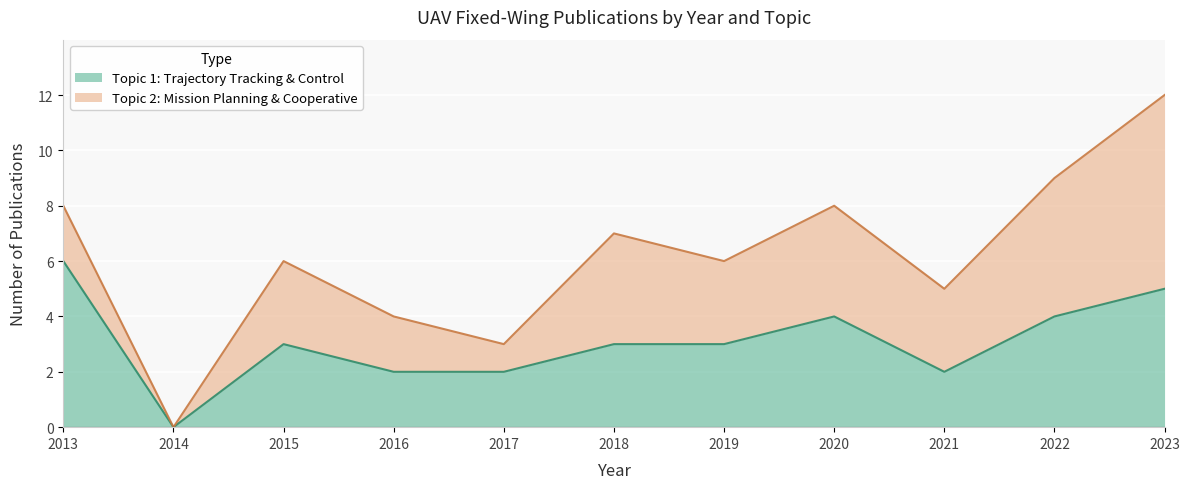

The value of Topic 1: Trajectory Tracking & Control at 2021 is 2. True or false?

True